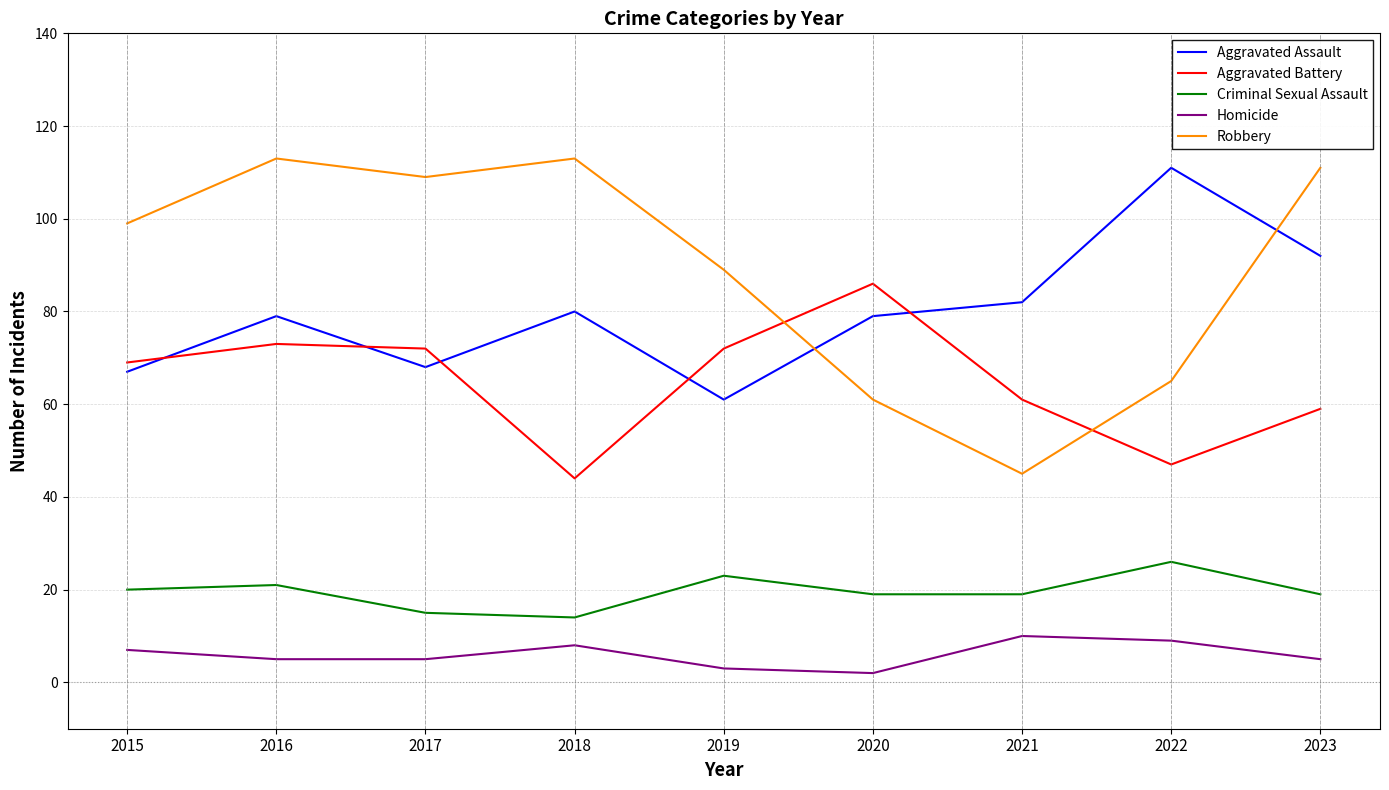

True or false: Aggravated Assault and Homicide intersect in this chart.

False